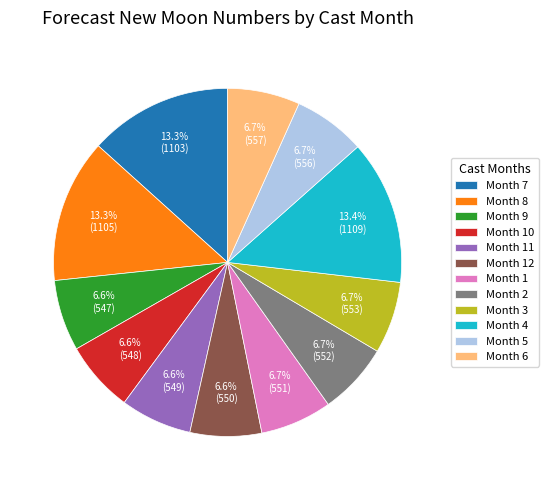

Does Month 8 represent more than half of the total?

No